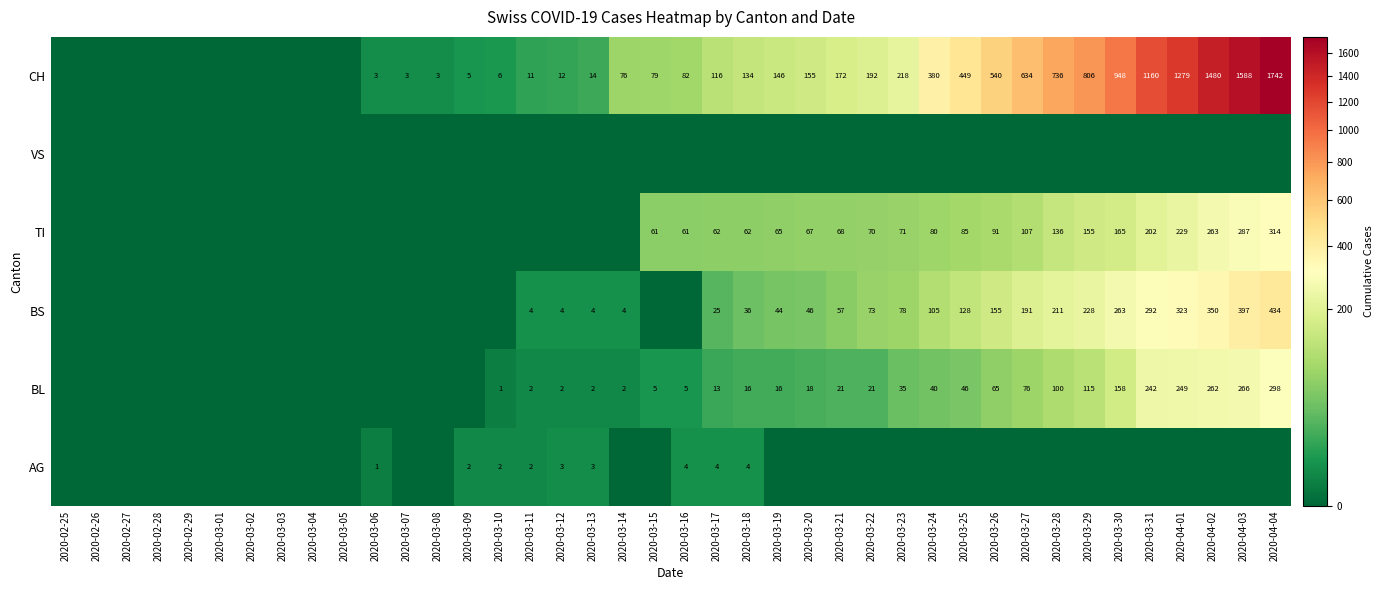

The value of BL at 2020-03-13 is 1. True or false?

False